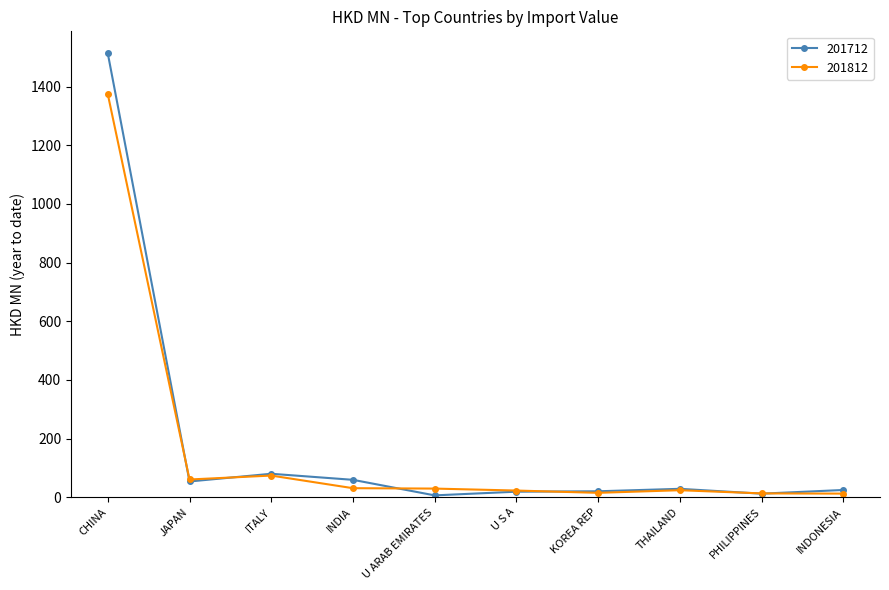

At which label is 201812 closest to 693?

ITALY